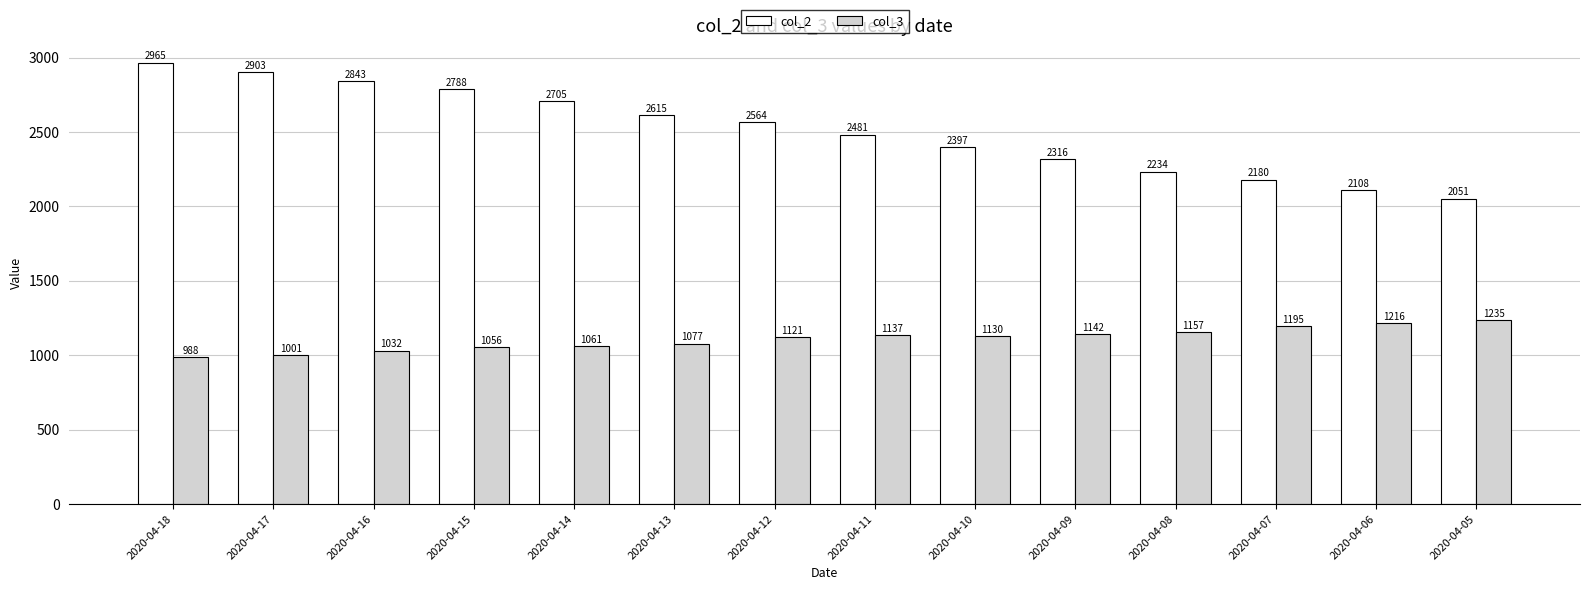

Between 2020-04-14 and 2020-04-12, which series saw the biggest shift?

col_2